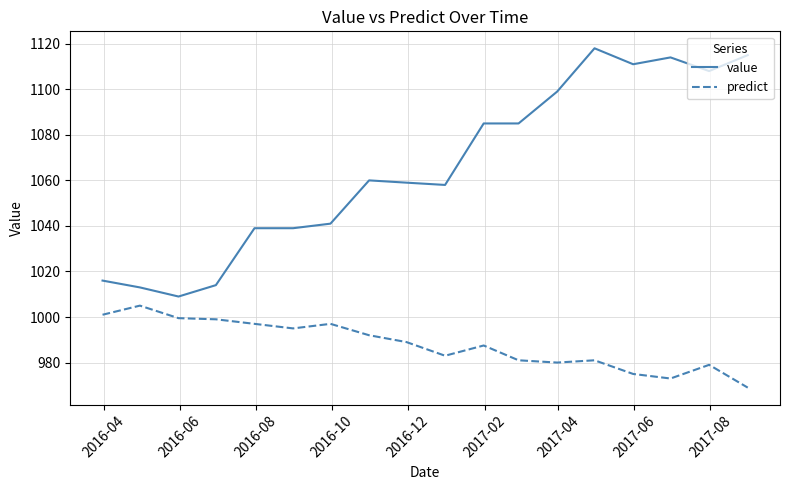

What is the sum of all value values?

19183.0